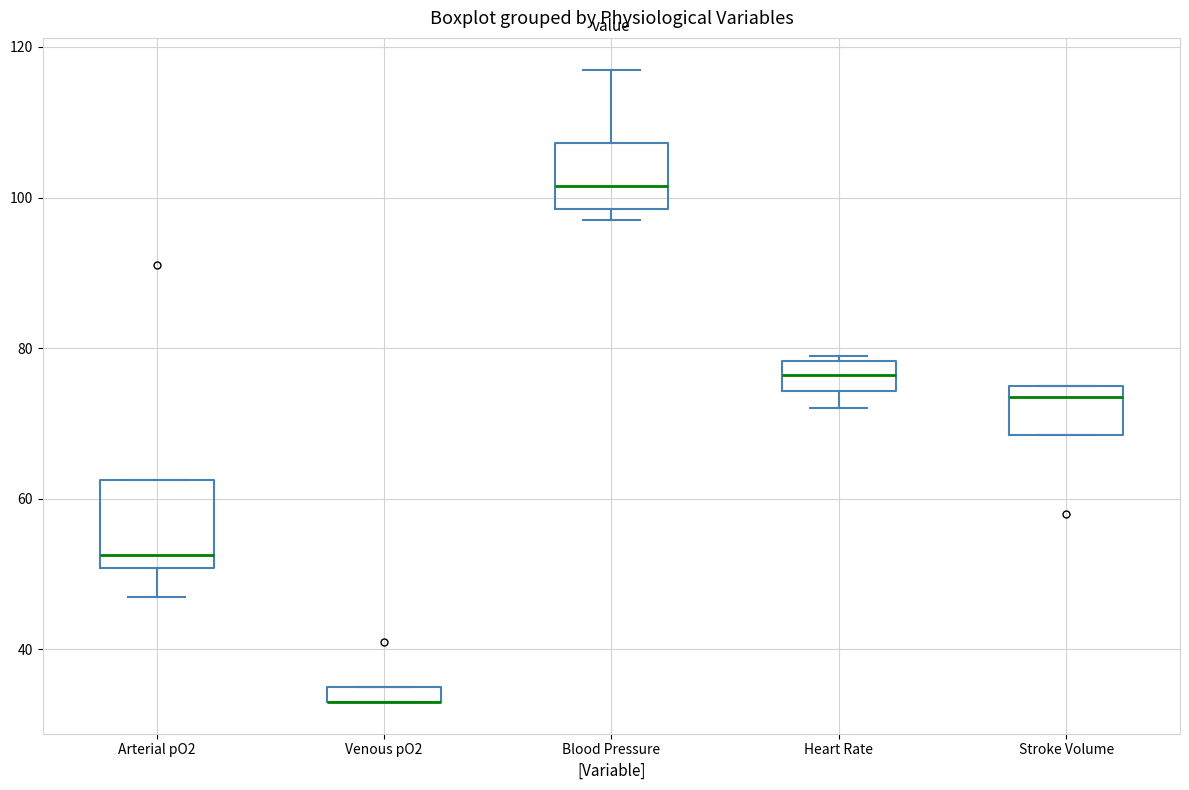

Where is the lower edge of the box for Venous pO2 on the y-axis? The values are not printed on the chart, so give them approximately, as read against the axis.

34